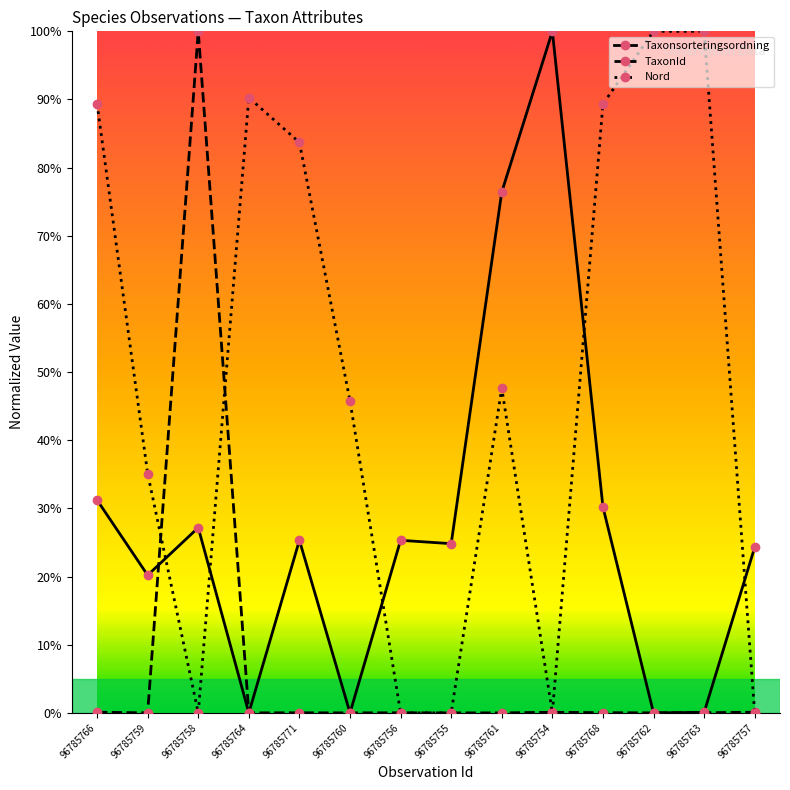

What are all the series names shown in the legend?

Taxonsorteringsordning, TaxonId, Nord